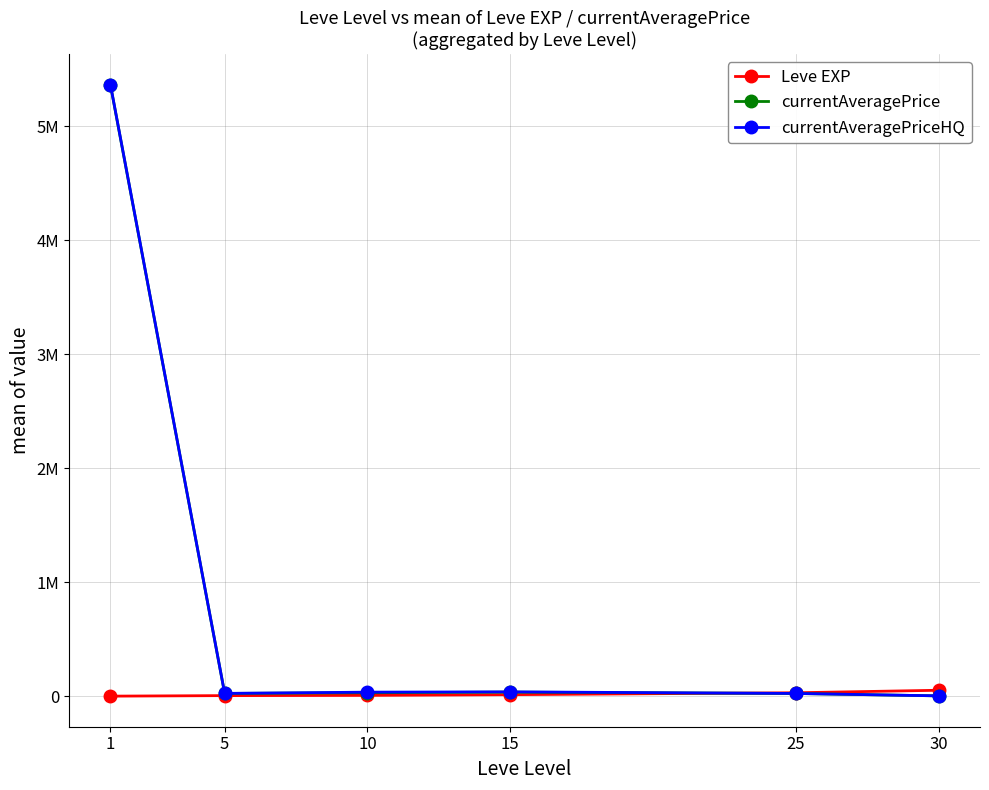

How many intersections are there between Leve EXP and currentAveragePrice?

1